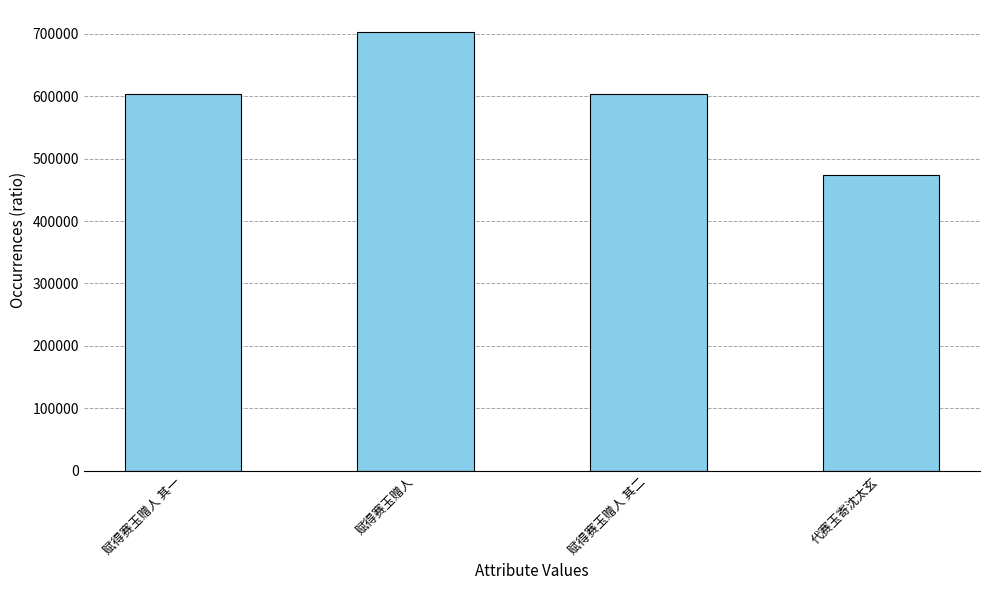

What is the difference between the maximum and minimum values?

229048